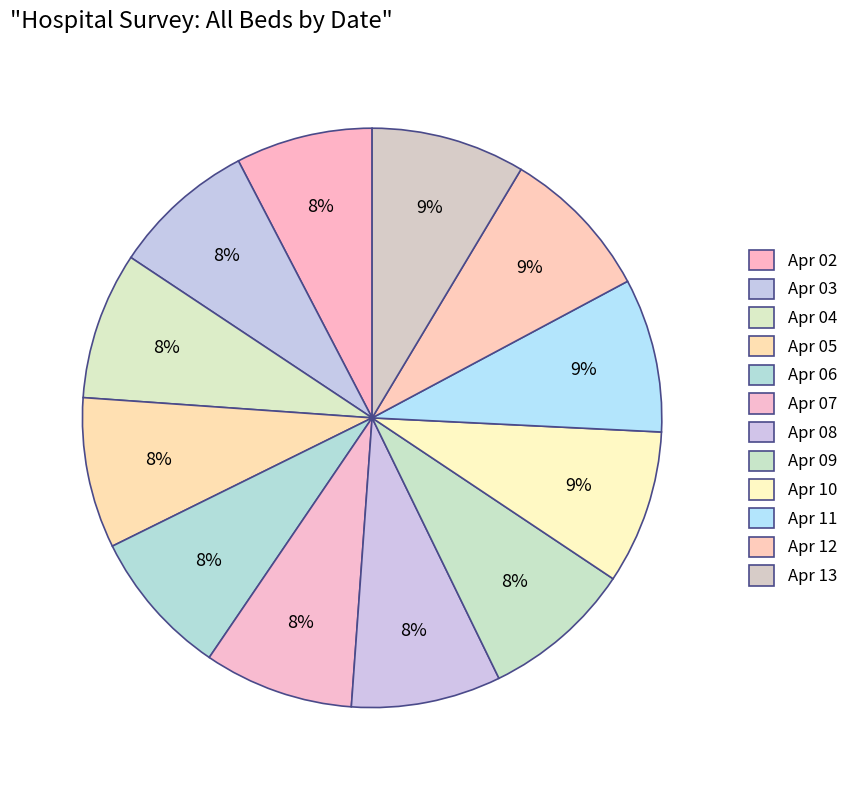

What is the smallest slice in the pie chart?

2020-04-02